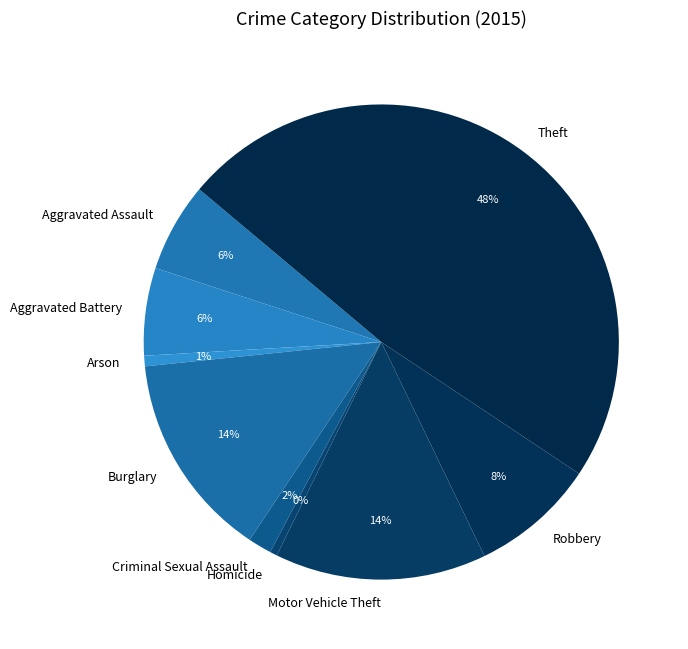

The Robbery slice represents 16% of the pie. True or false?

False